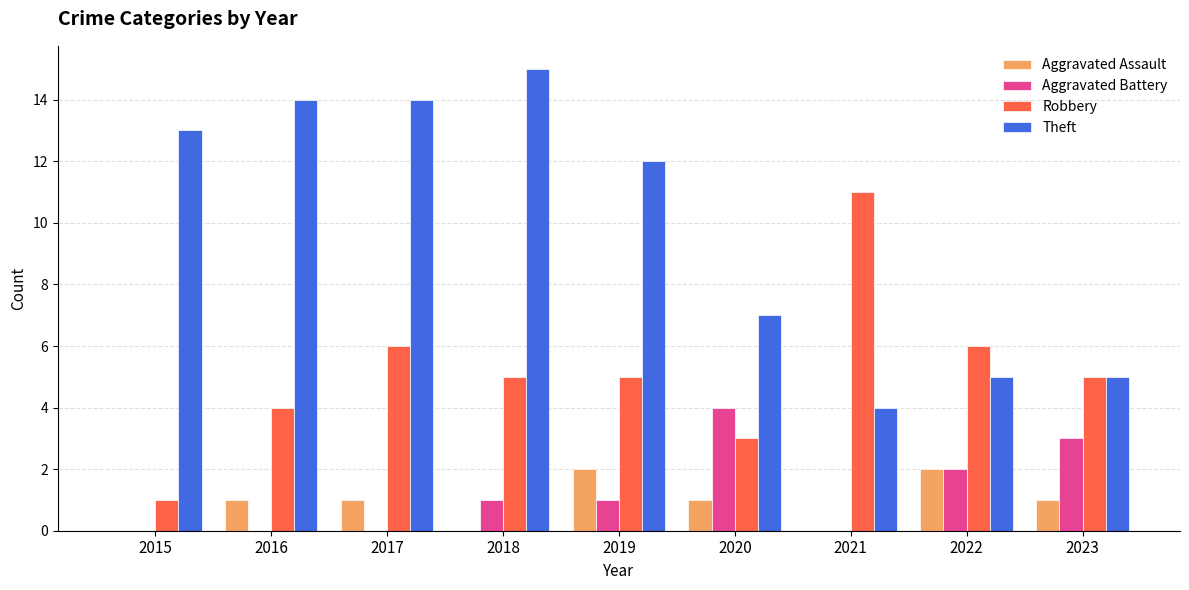

True or false: Robbery has a value of 5 at 2018.

True